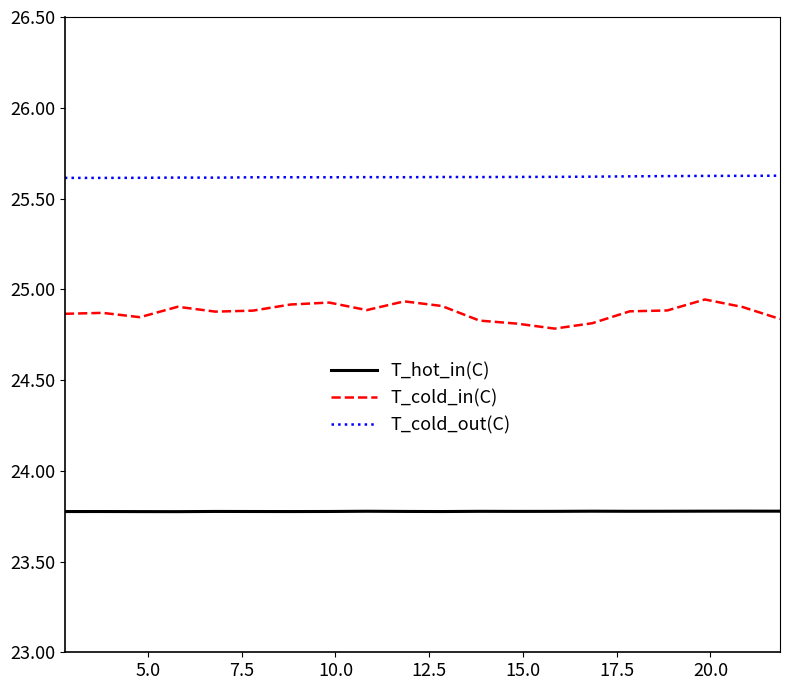

Which series has the largest range (max minus min)?

T_cold_in(C)